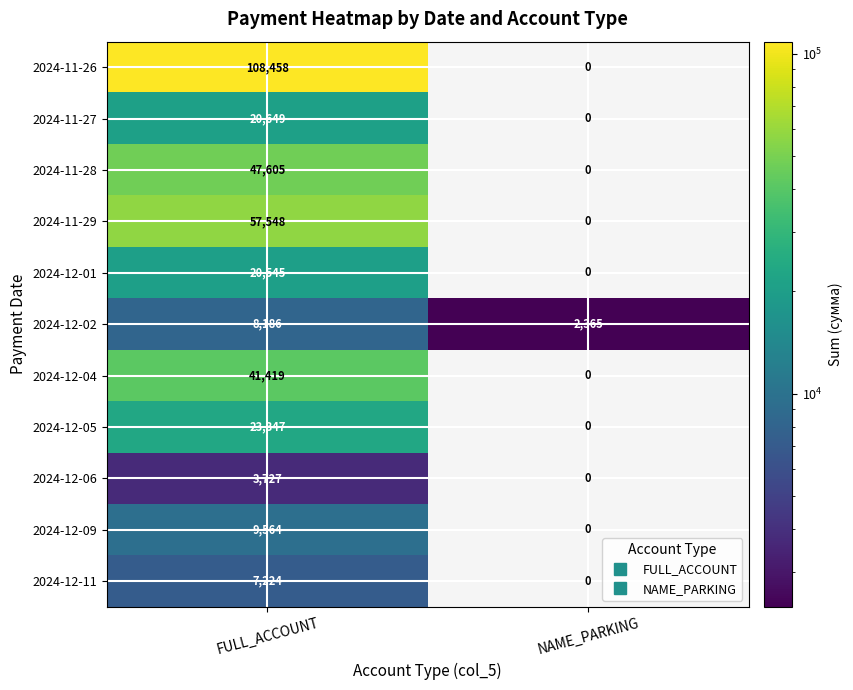

At which category is the sum across all series the highest?

FULL_ACCOUNT